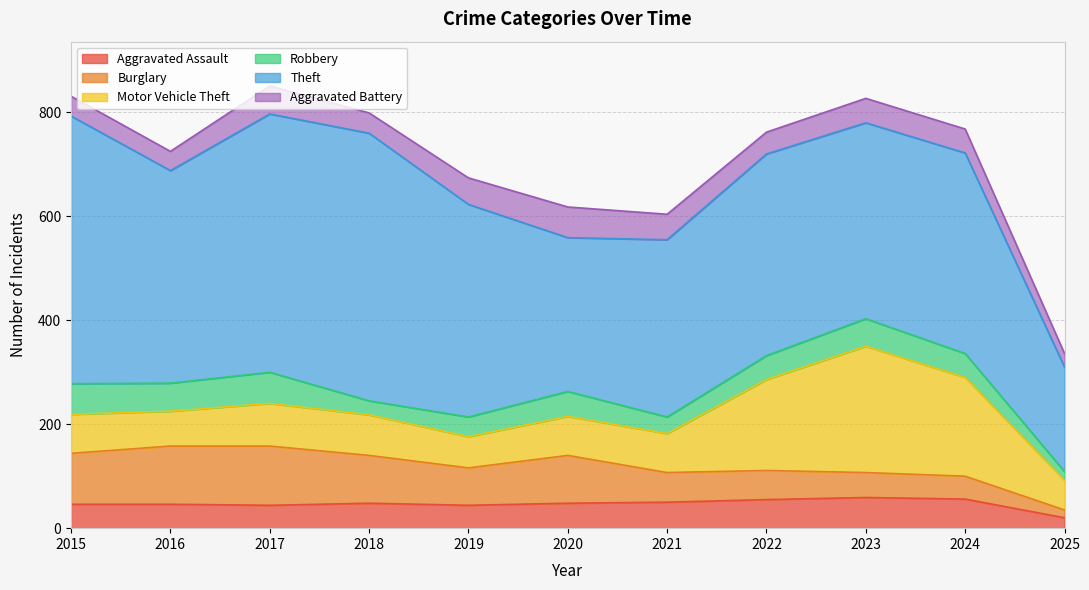

How many values in the Motor Vehicle Theft series are below 75?

3